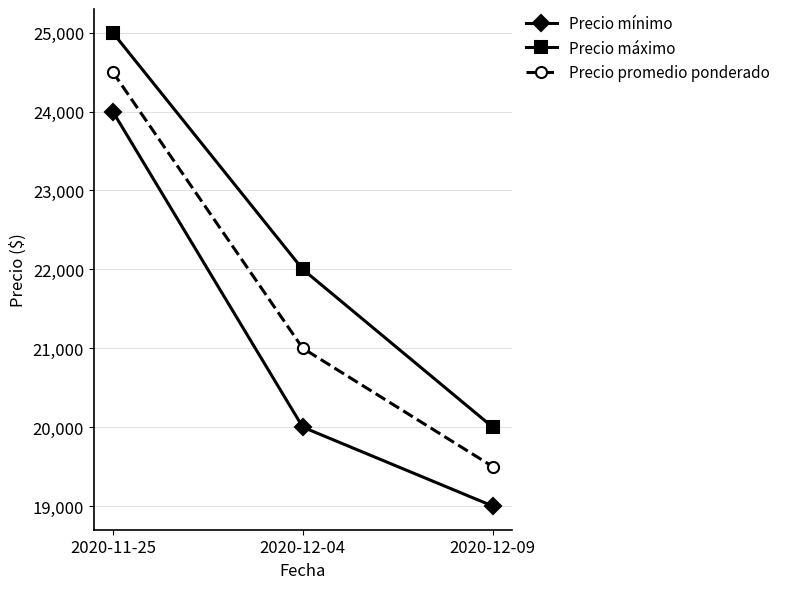

What is the approximate value of Precio máximo at 2020-12-04, to the nearest 10?

22000